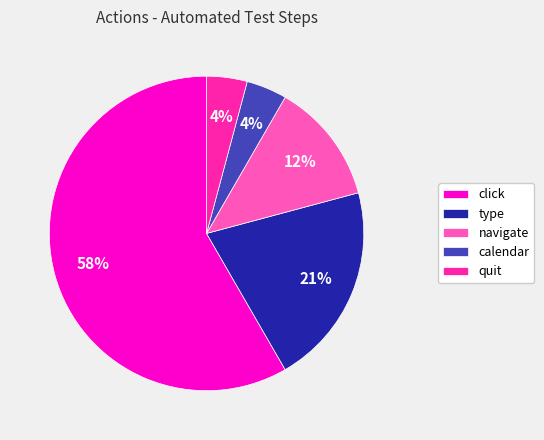

Which has a higher value, click or type?

click